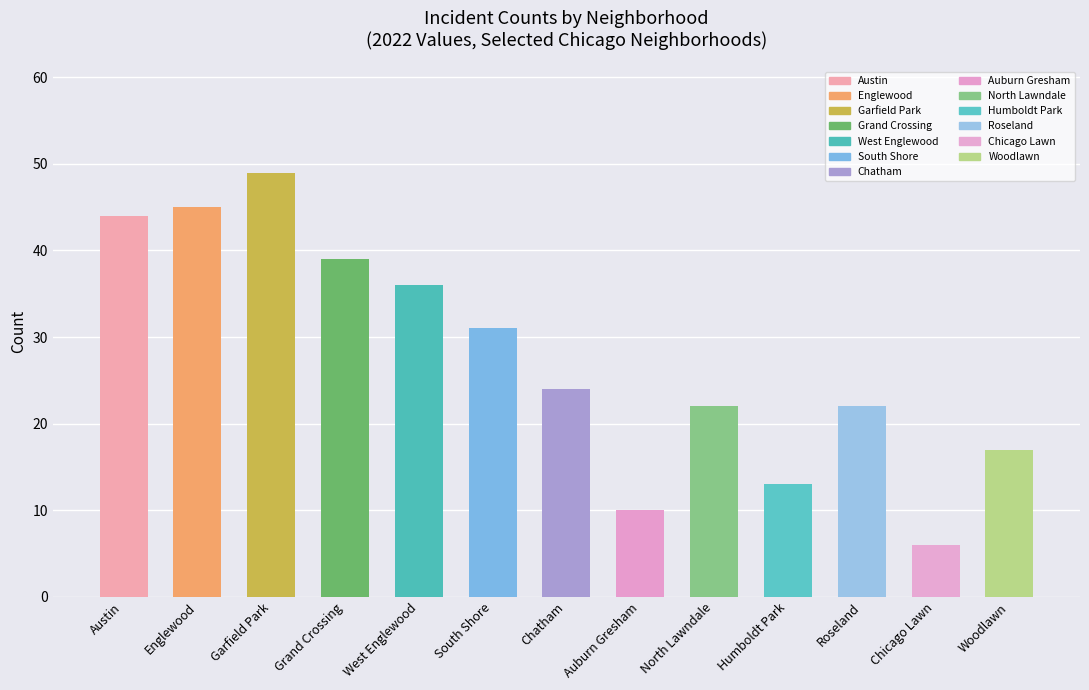

Which category has the highest value across all series?

Garfield Park